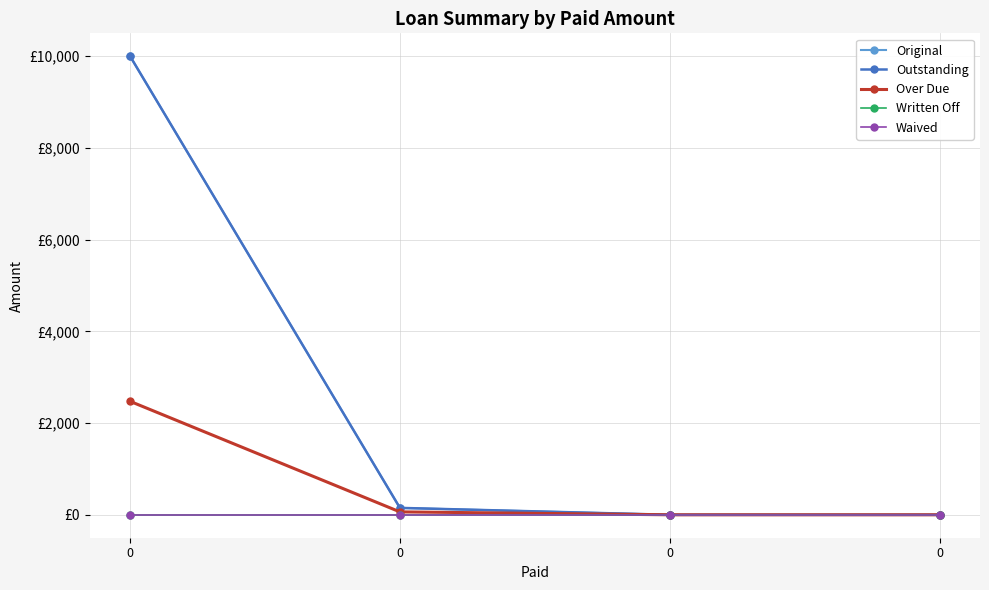

Is this an area chart (filled region under the line)?

No